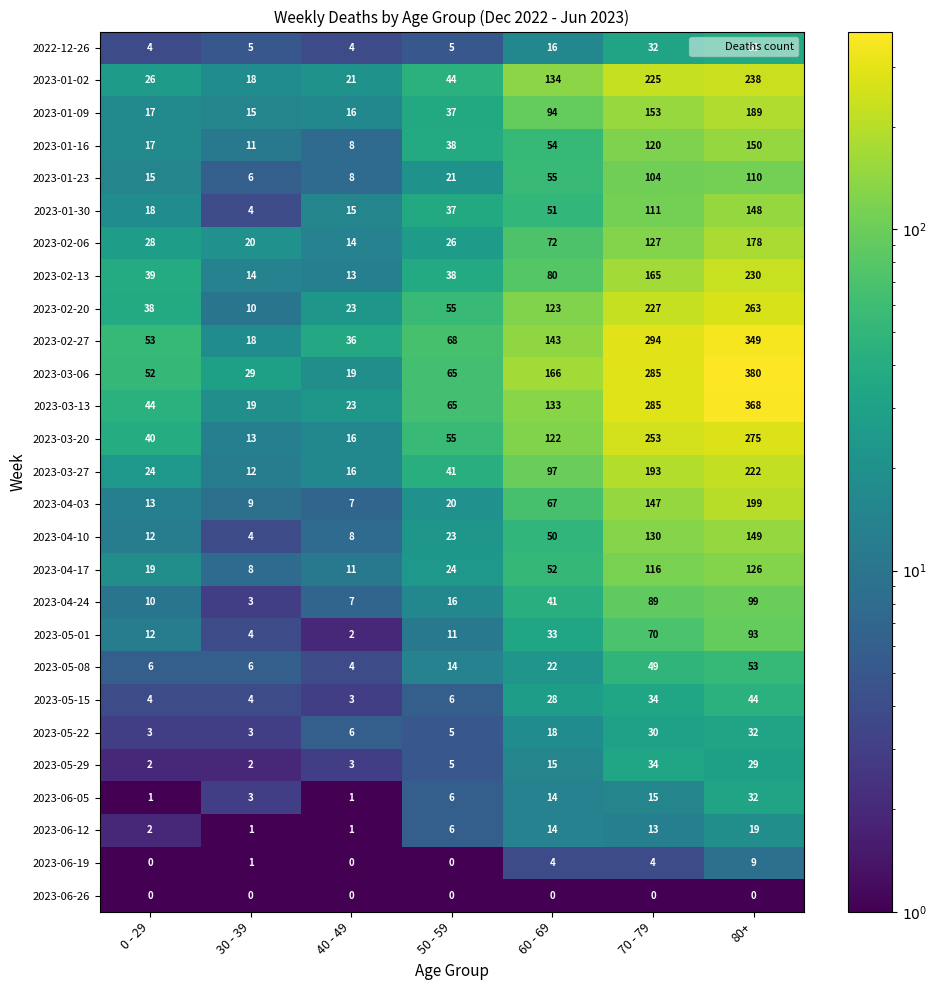

How many data points does each series have?

7